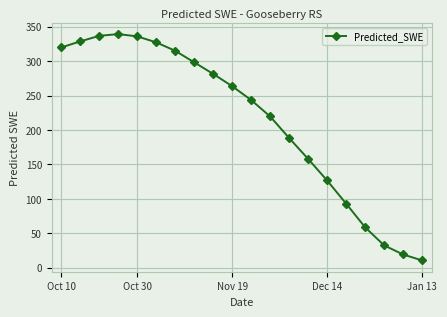

True or false: the data has more than 2 interior local peaks.

False